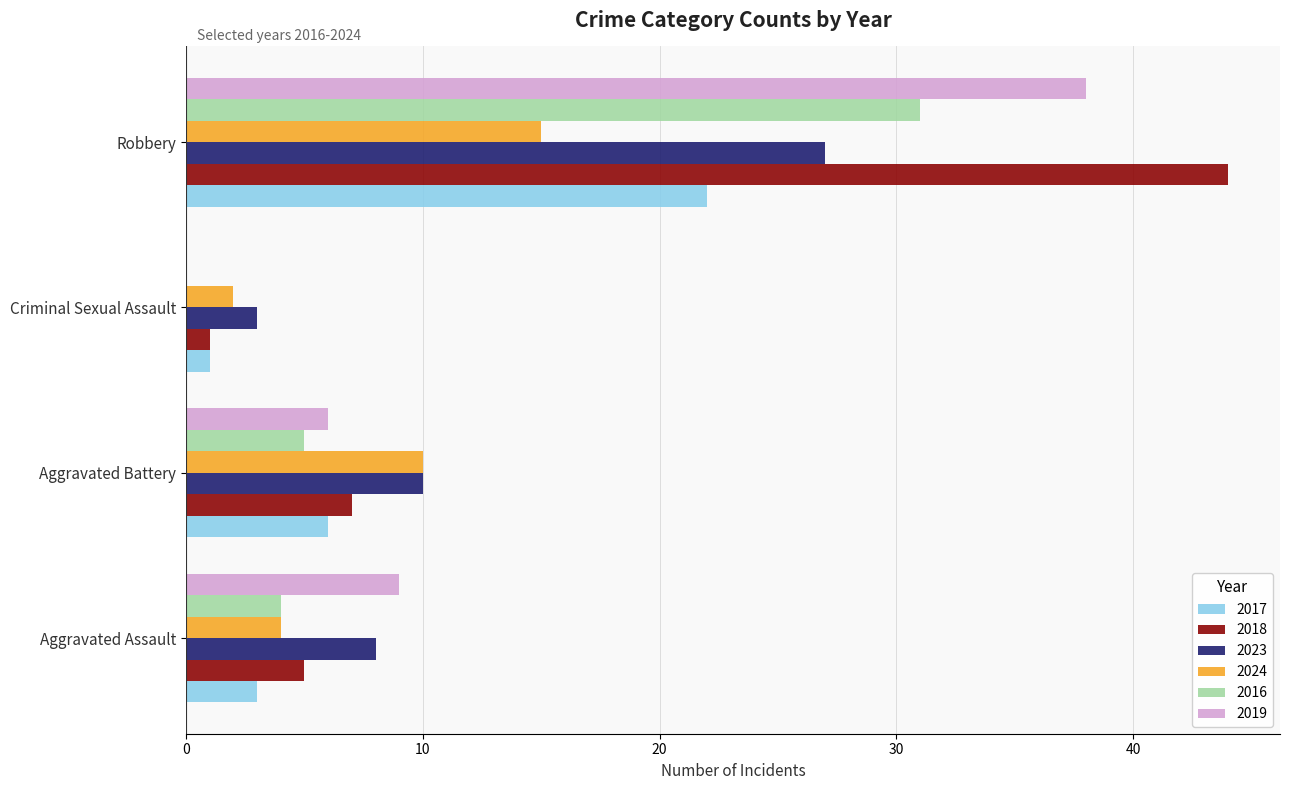

The value of 2017 at Aggravated Battery is 8. True or false?

False